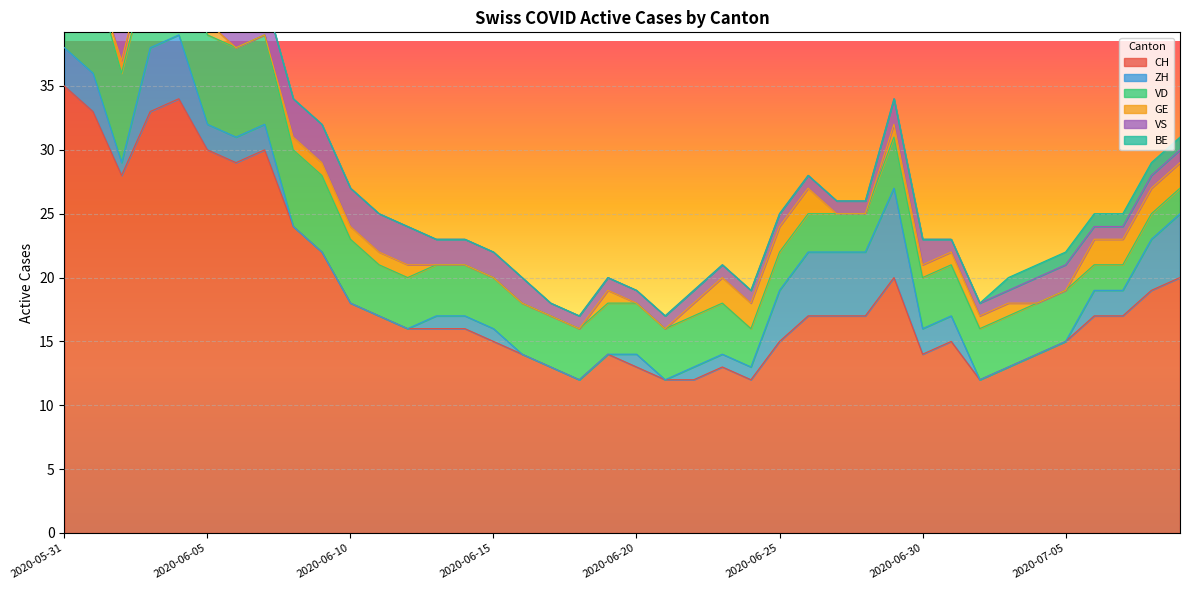

What are all the series names shown in the legend?

CH, ZH, VD, GE, VS, BE